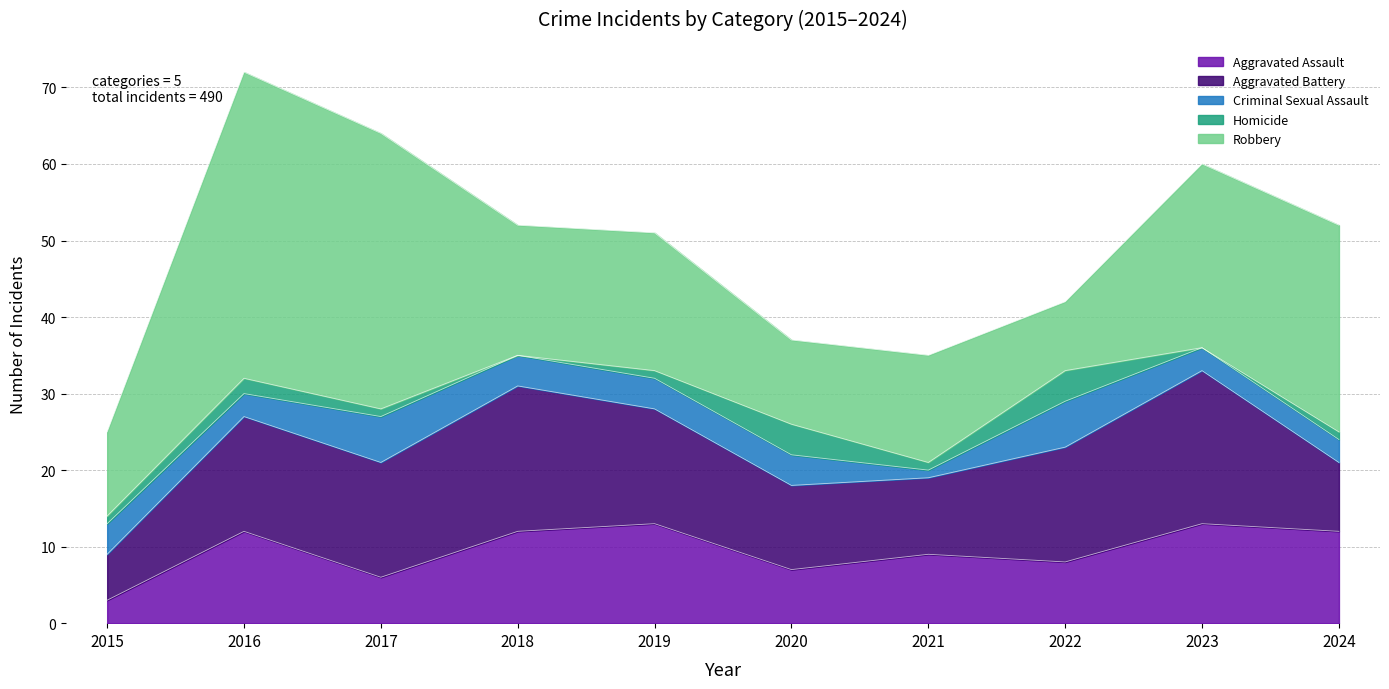

Where is Homicide nearest to the value 2?

2016